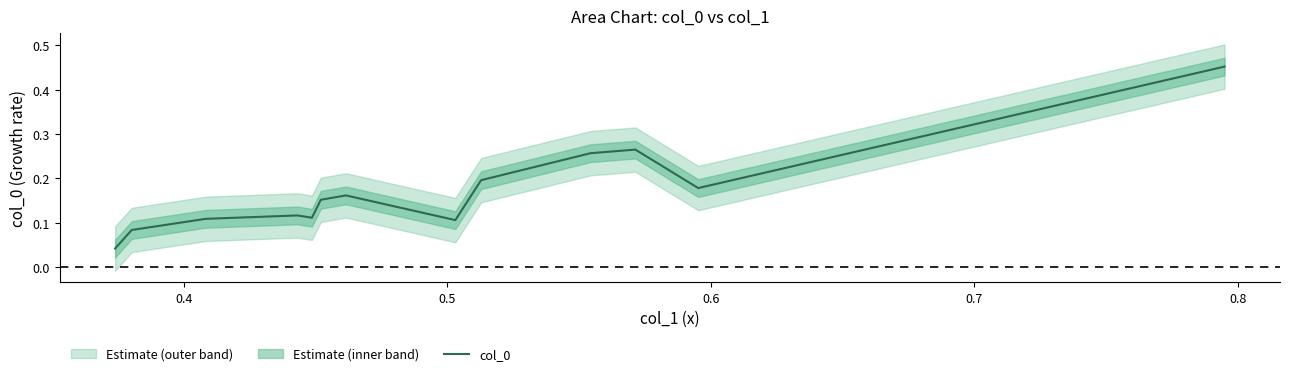

What is the value of the 12th point from the left?

0.2